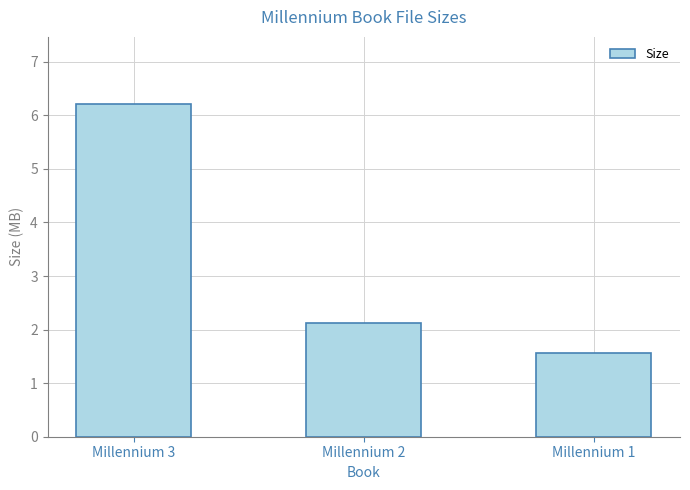

True or false: the data shows 1.6 at Millennium 1.

True